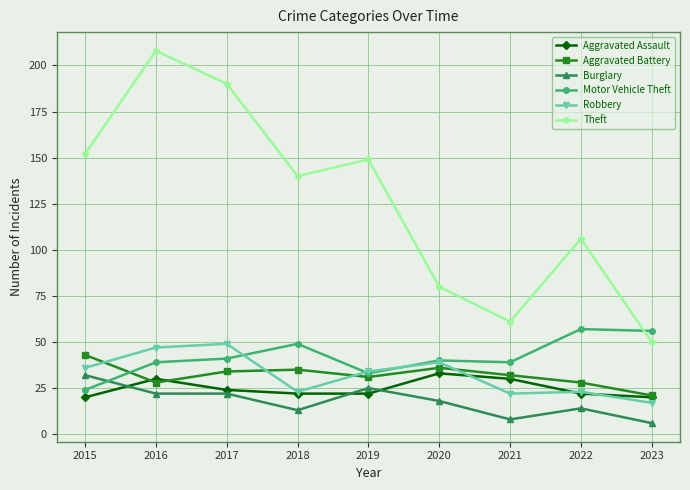

Which series changed the most between 2016 and 2021?

Theft